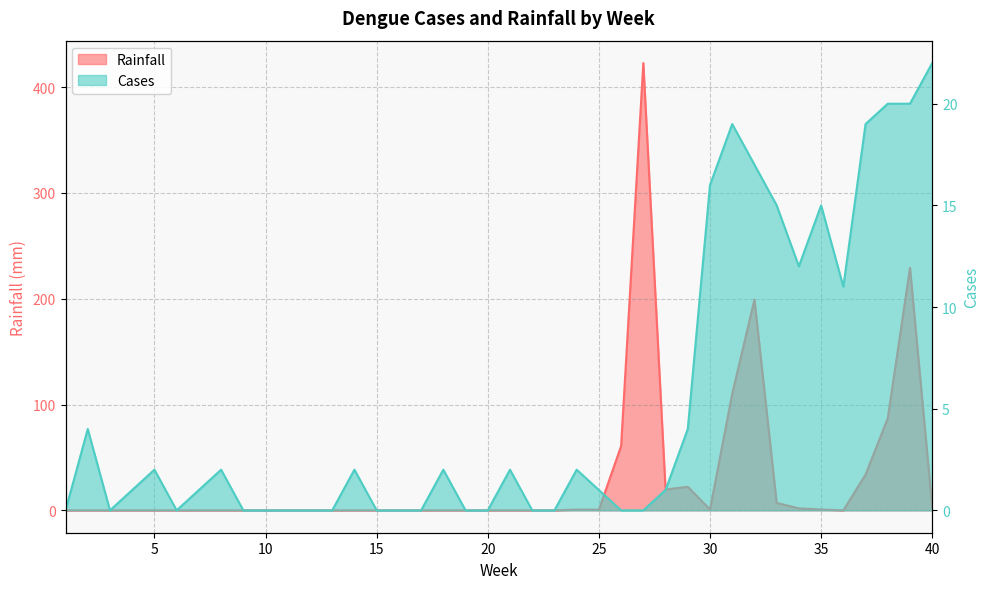

Reading left to right, list all the values displayed in this chart.

Rainfall: 0.0	0.0	0.0	0.0	0.0	0.0	0.0	0.0	0.0	0.0	0.0	0.0	0.0	0.0	0.0	0.0	0.0	0.0	0.0	0.0	0.0	0.0	0.0	0.7	0.6	60.7	422.7	19.7	22.3	0.8	110.1	199.2	7.1	1.9	0.8	0.0	33.8	87.1	229.1	2.7
Cases: 0.0	4.0	0.0	1.0	2.0	0.0	1.0	2.0	0.0	0.0	0.0	0.0	0.0	2.0	0.0	0.0	0.0	2.0	0.0	0.0	2.0	0.0	0.0	2.0	1.0	0.0	0.0	1.0	4.0	16.0	19.0	17.0	15.0	12.0	15.0	11.0	19.0	20.0	20.0	22.0